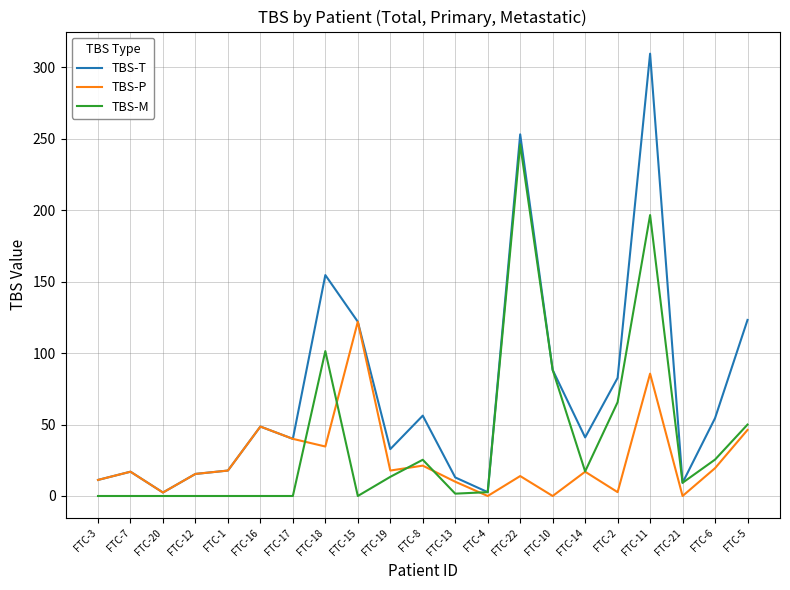

The TBS-M series shows 11.7 at FTC-8. True or false?

False